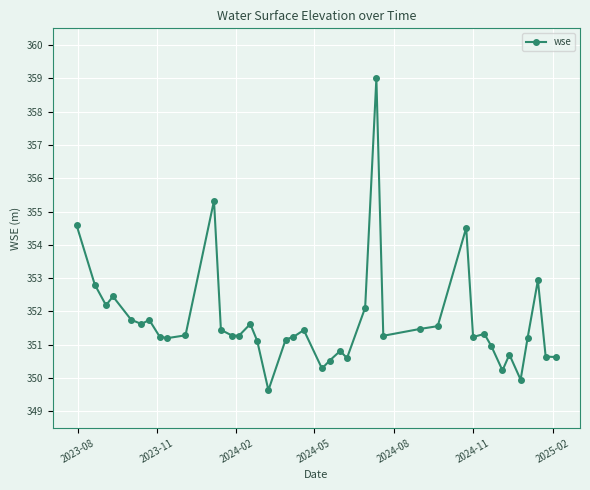

True or false: there are more than 1 points higher than both neighbors.

True